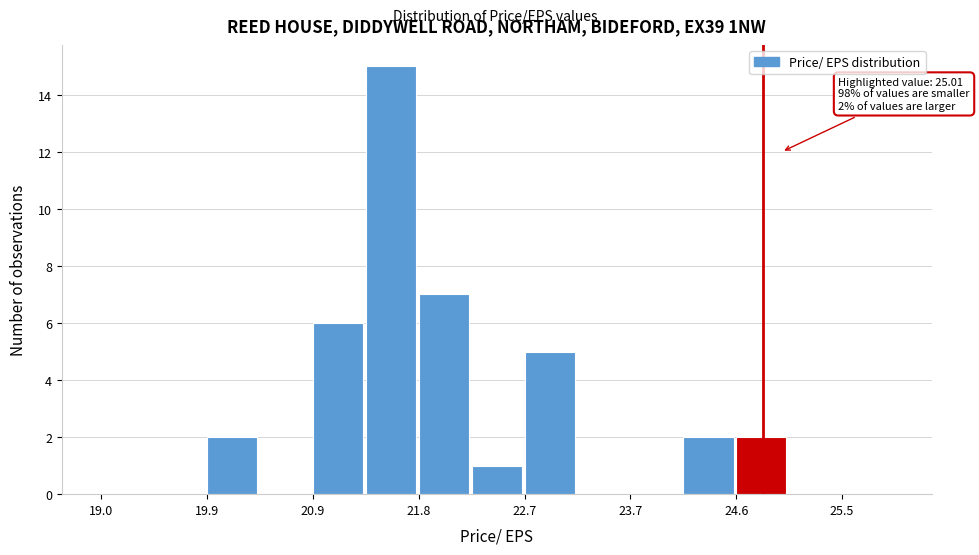

Which range on the x-axis has the tallest bar?

21.3 to 21.8